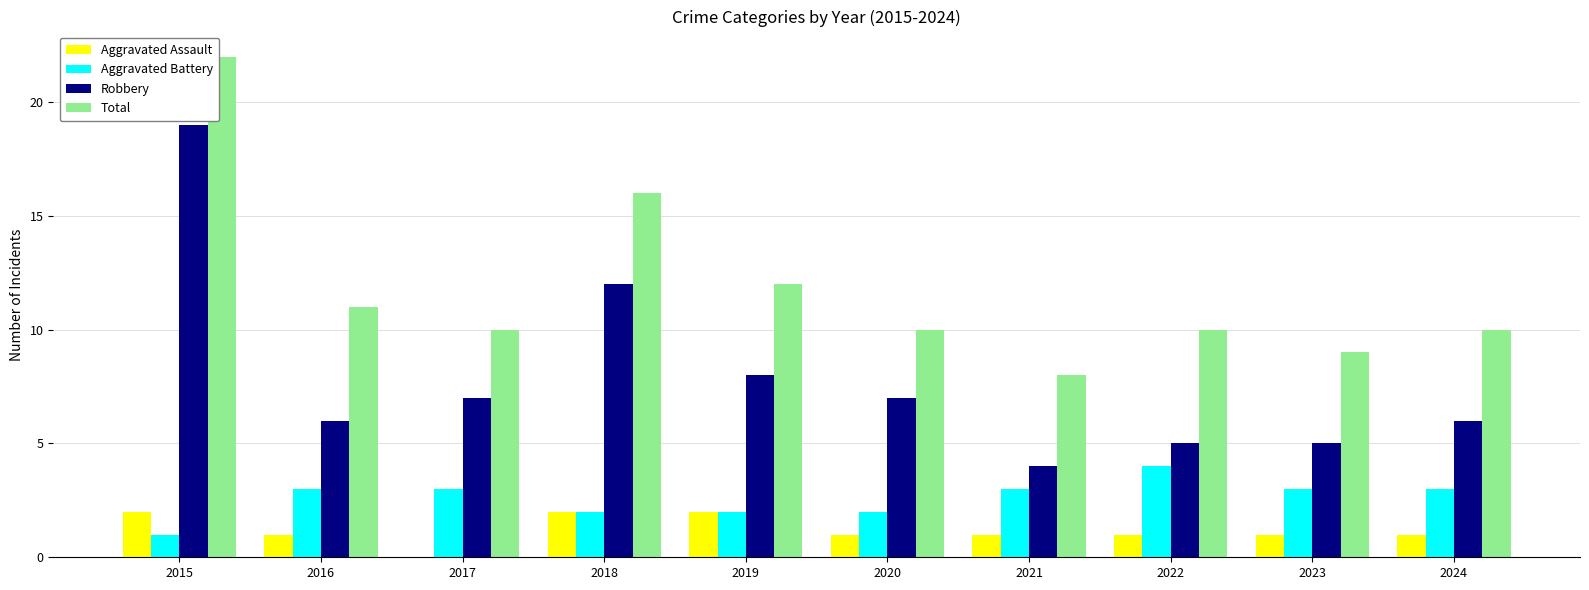

Reading left to right, what are all the values shown in this chart?

Aggravated Assault: 2015=2	2016=1	2017=0	2018=2	2019=2	2020=1	2021=1	2022=1	2023=1	2024=1
Aggravated Battery: 2015=1	2016=3	2017=3	2018=2	2019=2	2020=2	2021=3	2022=4	2023=3	2024=3
Robbery: 2015=19	2016=6	2017=7	2018=12	2019=8	2020=7	2021=4	2022=5	2023=5	2024=6
Total: 2015=22	2016=11	2017=10	2018=16	2019=12	2020=10	2021=8	2022=10	2023=9	2024=10